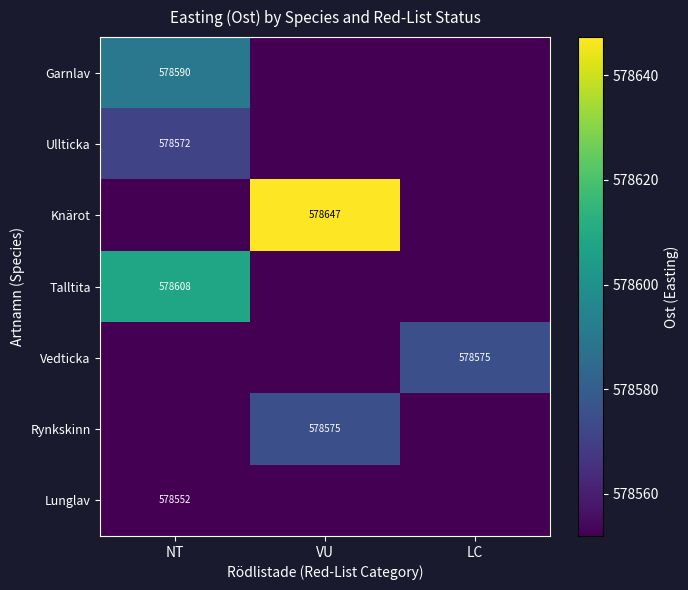

True or false: Ullticka has a value of 138905 at NT.

False